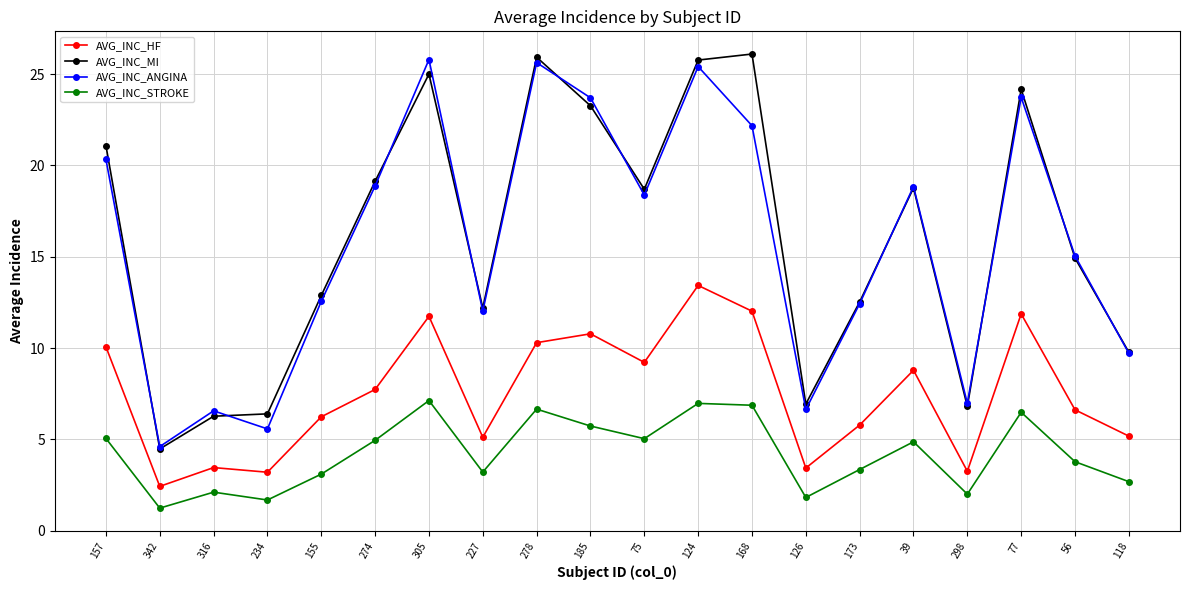

Which category has the lowest value across all series?

342